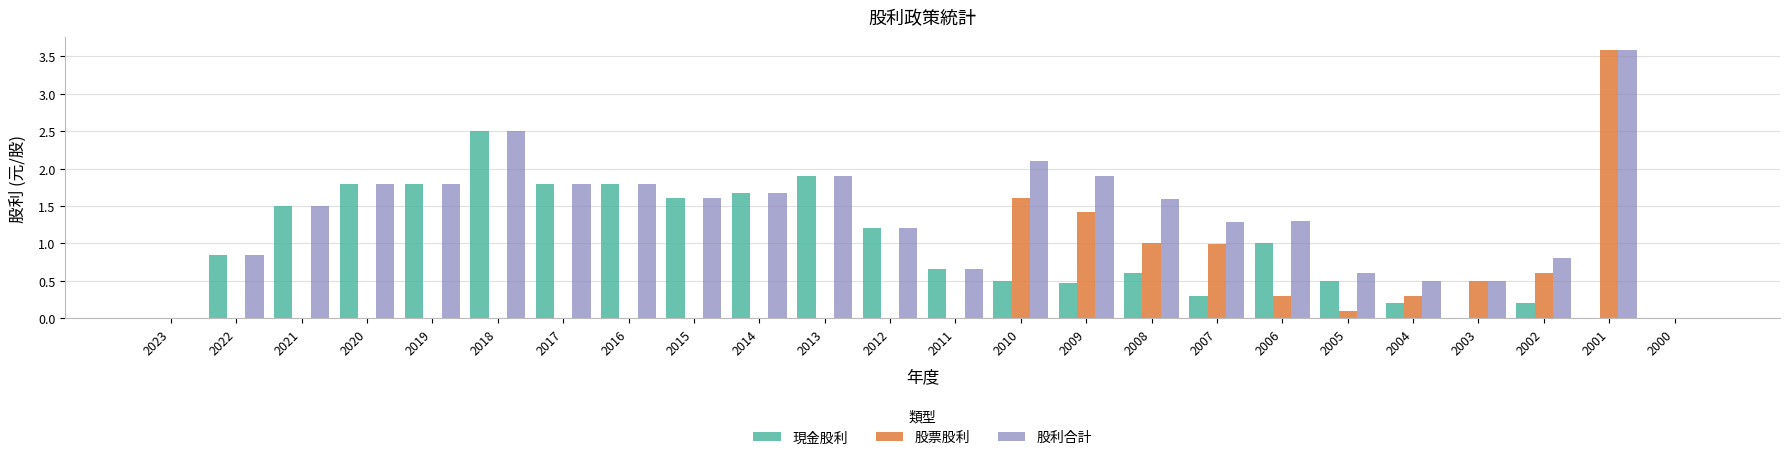

Which series changed the most between 2021 and 2004?

現金股利